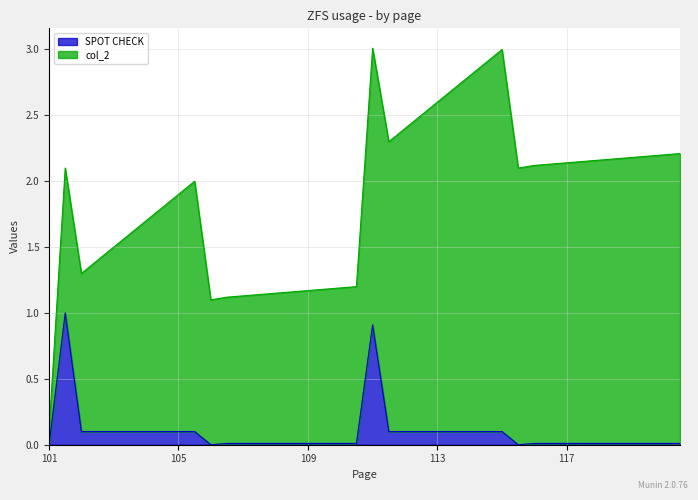

Which series has the largest range (max minus min)?

col_2